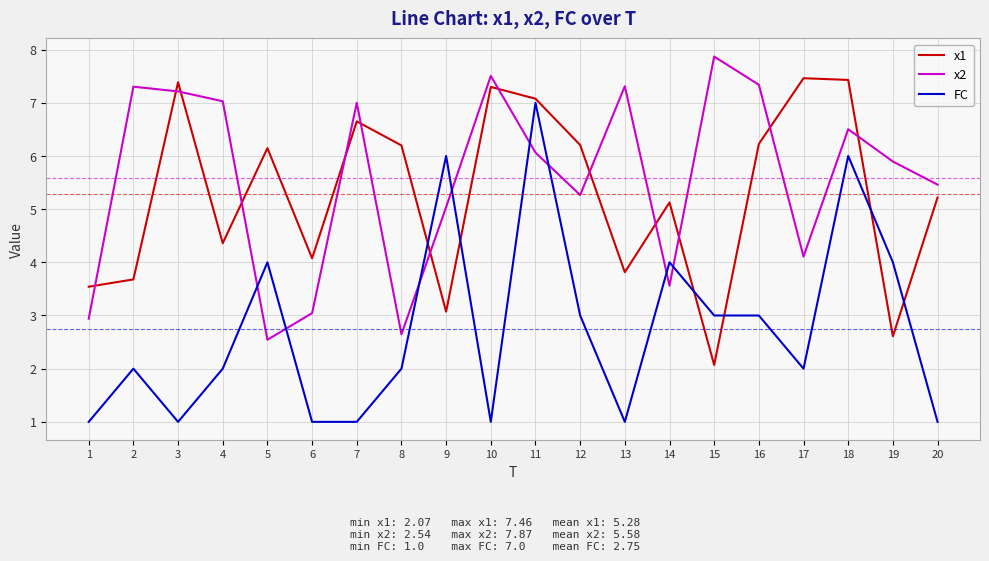

At which category is the sum across all series the highest?

11